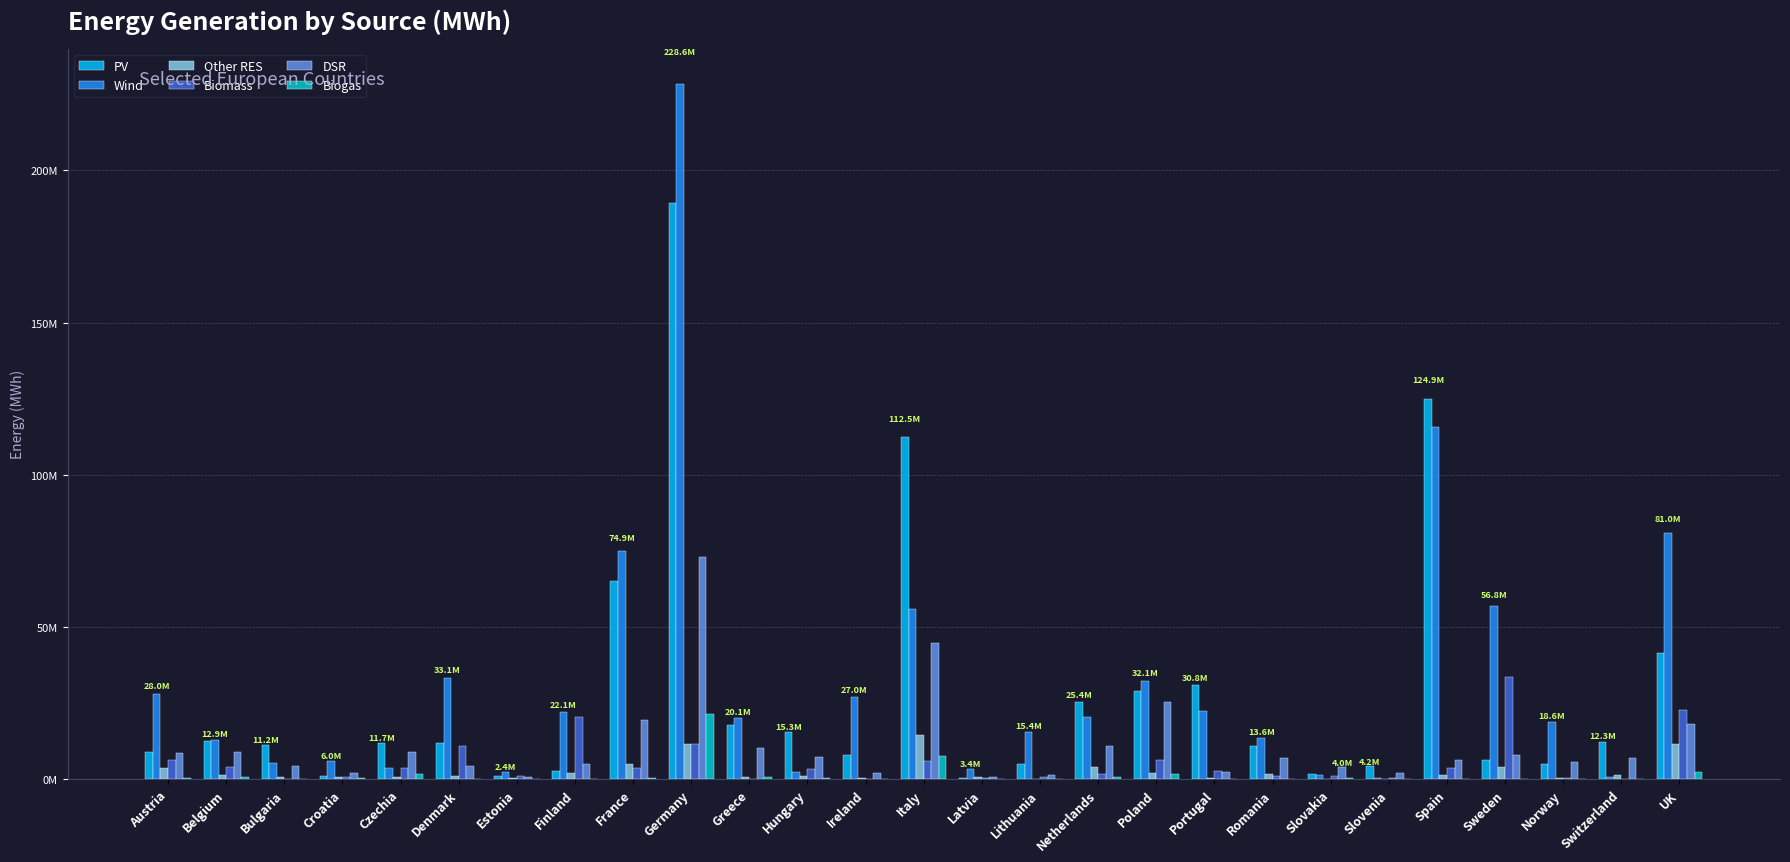

What is the value of the Biogas bar at the 8th from the left?

49977.2